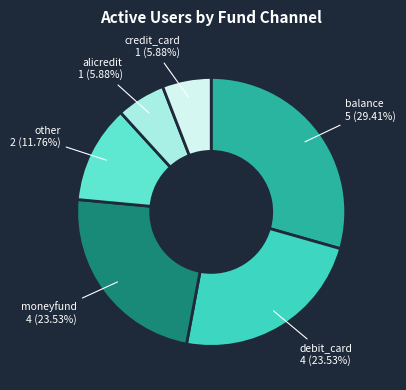

To the nearest percent, what is the average slice percentage?

17%